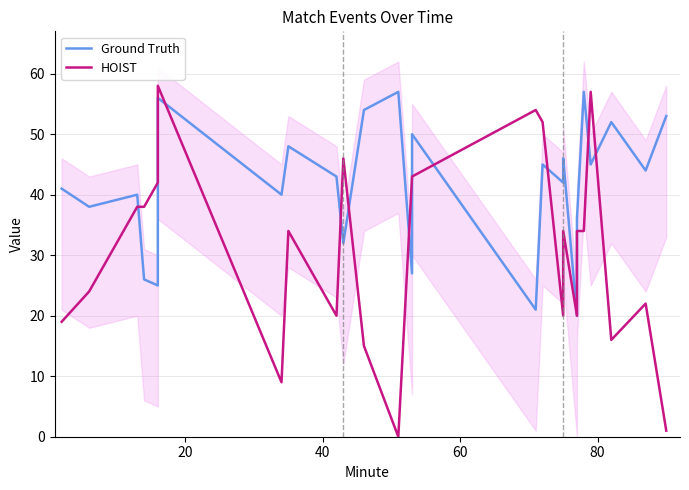

How many lines are shown in the chart?

2